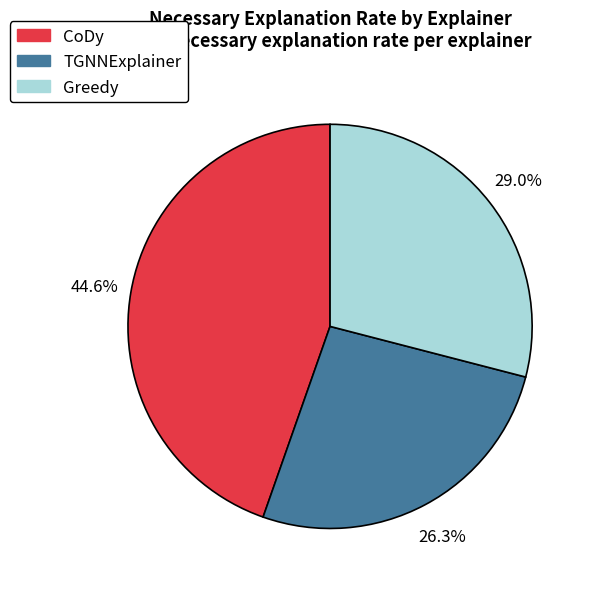

What percentage is the TGNNExplainer slice, to the nearest percent?

26%